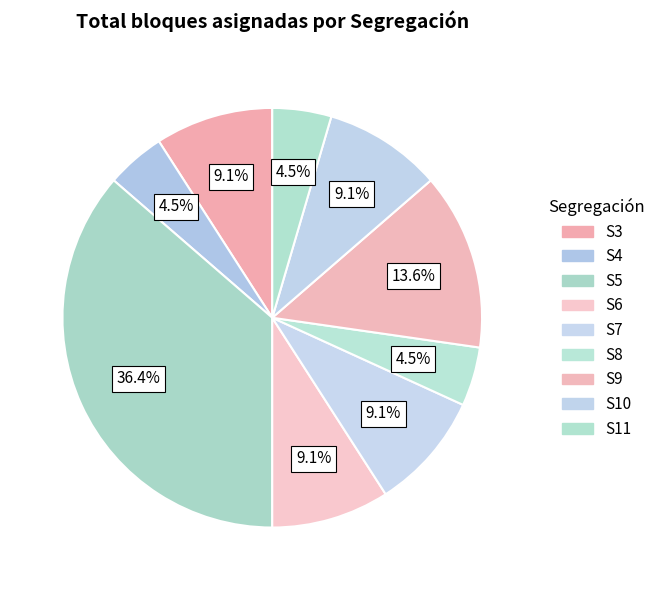

What percentage is NOT represented by S9?

86.4%